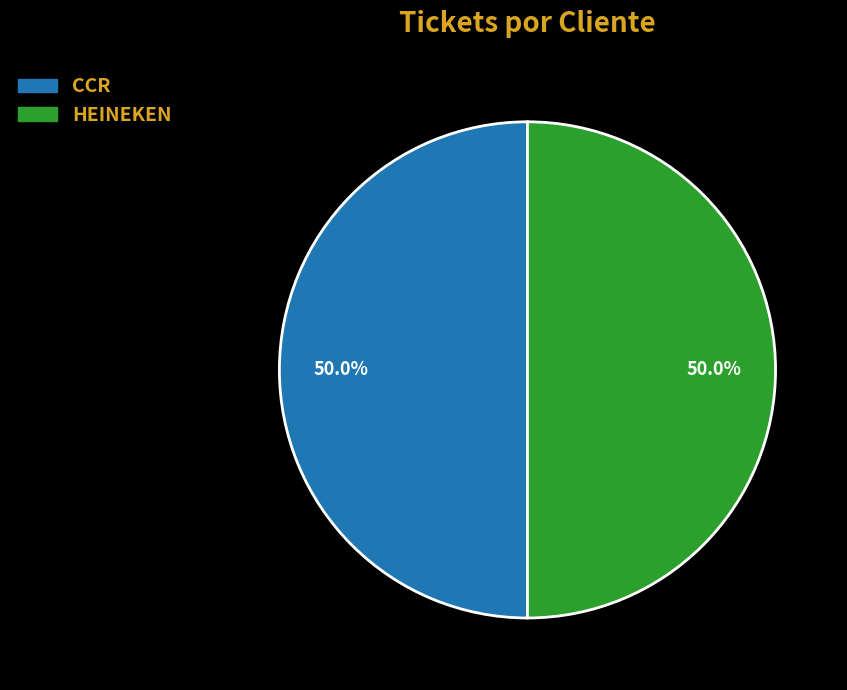

To the nearest percent, what portion does CCR represent?

50%